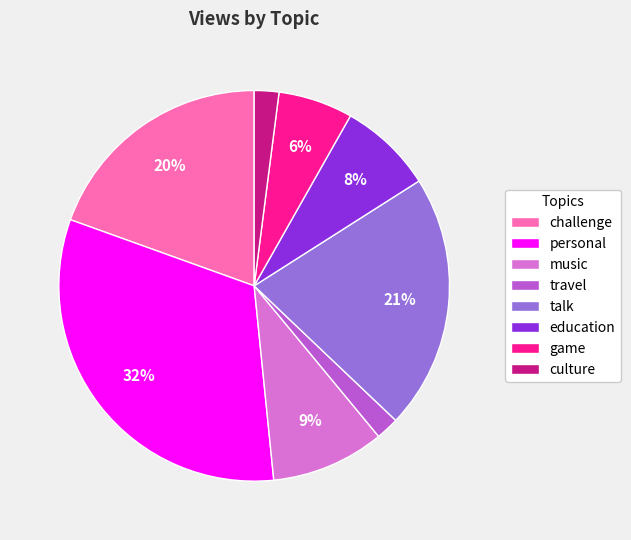

Which slice is the largest?

personal